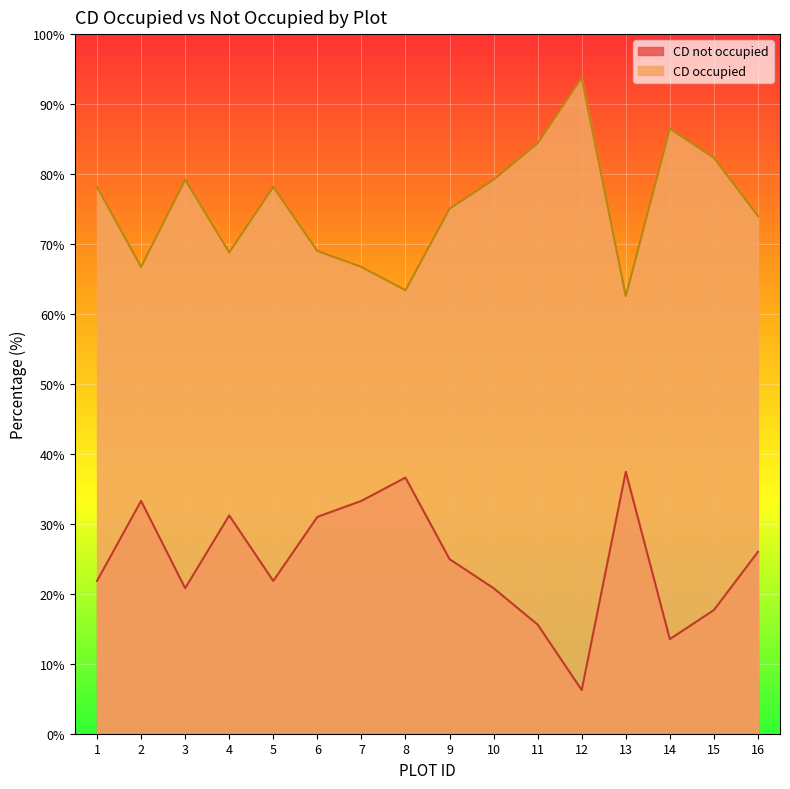

Which has a higher value, 3 or 10?

3